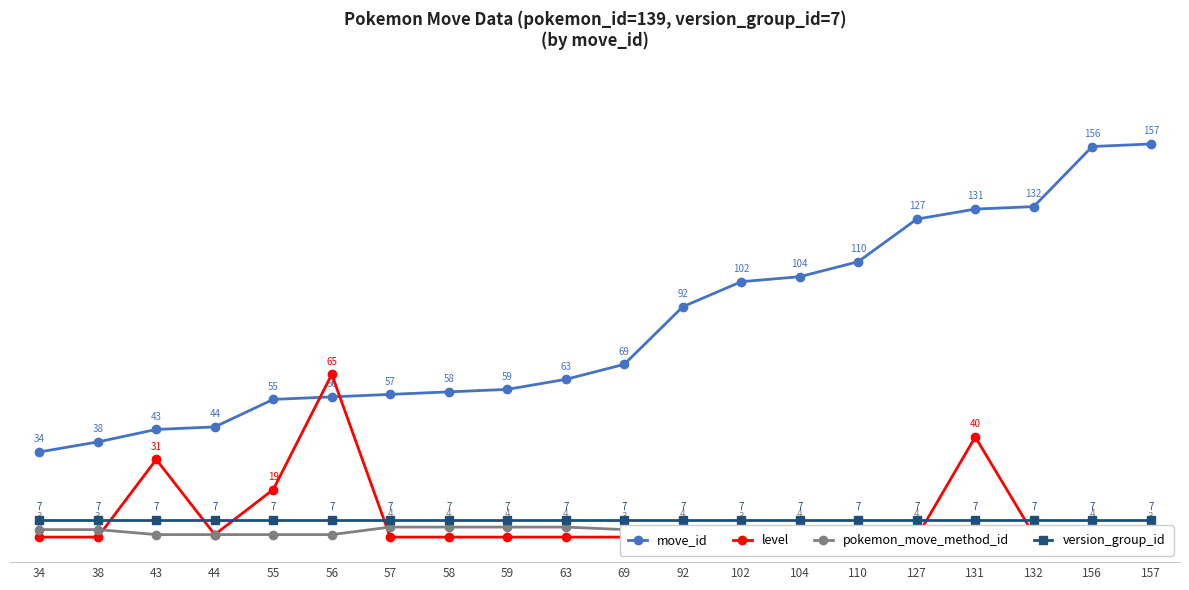

What is the difference between the maximum and second lowest values in the level series?

65